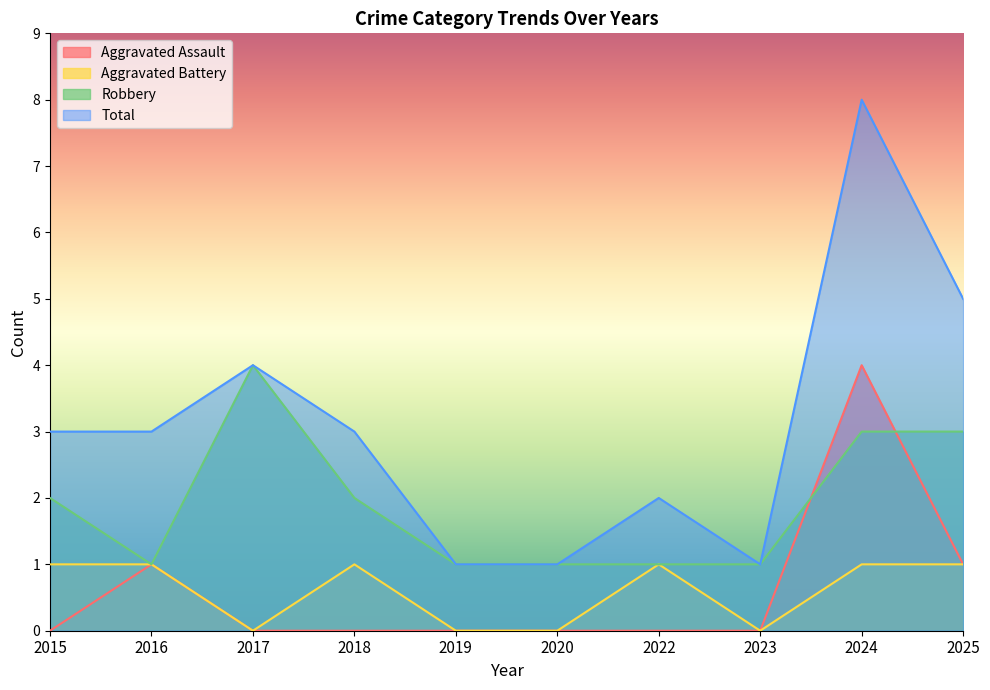

The Robbery series shows 1 at 2019. True or false?

True